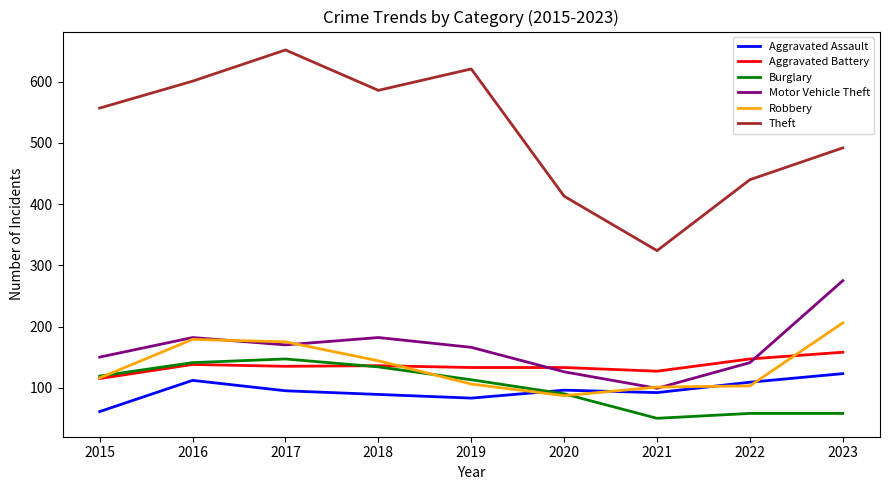

True or false: Aggravated Battery and Motor Vehicle Theft intersect in this chart.

True